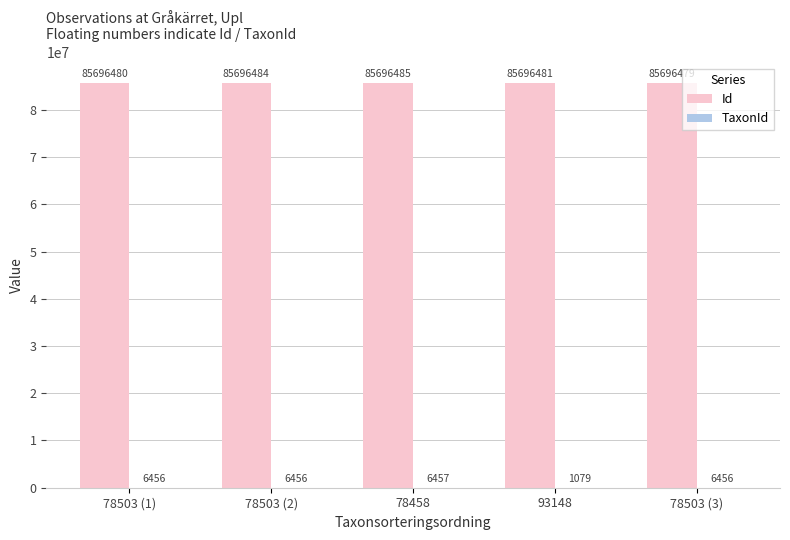

At which category does the chart reach its peak across all series?

78458